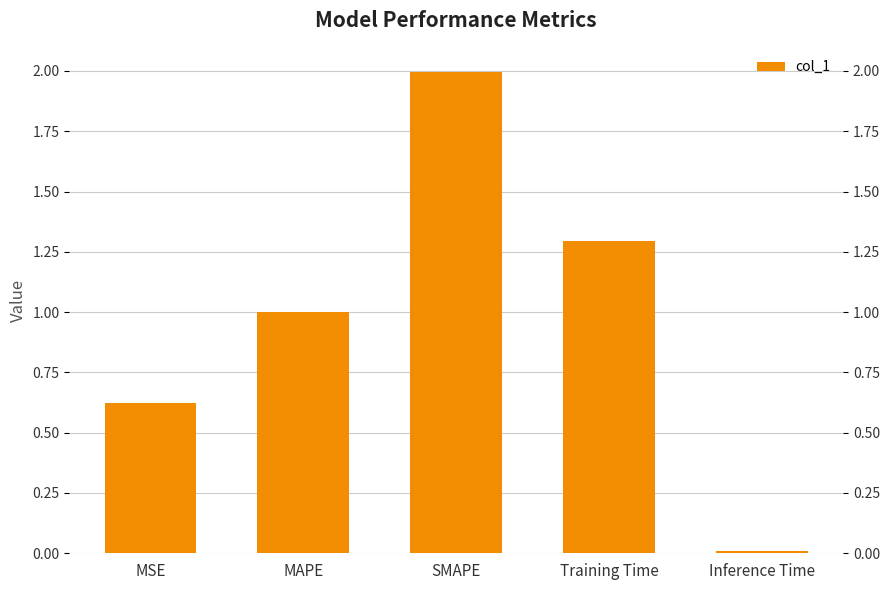

What is the difference between the values at Inference Time and MSE?

0.6